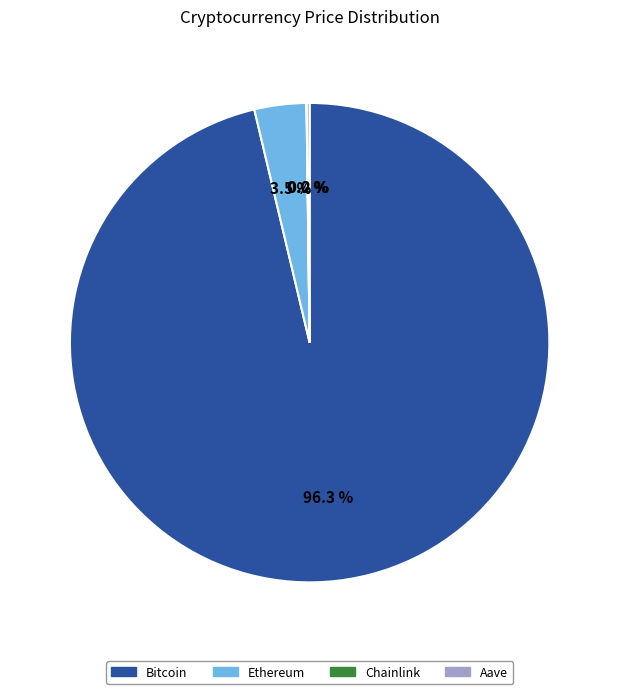

Which slice is the largest?

Bitcoin